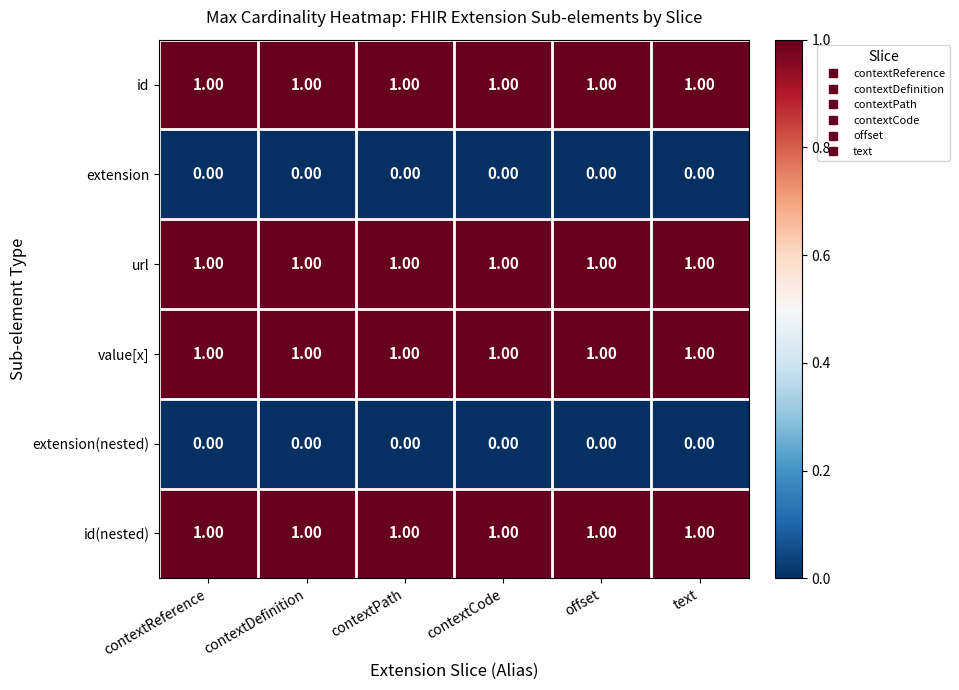

At how many categories does at least one series exceed 0?

6